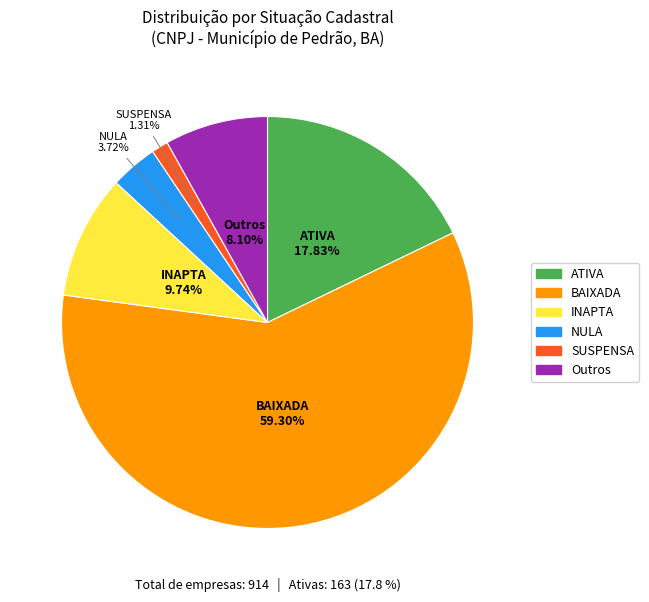

How many segments does this pie chart have?

6